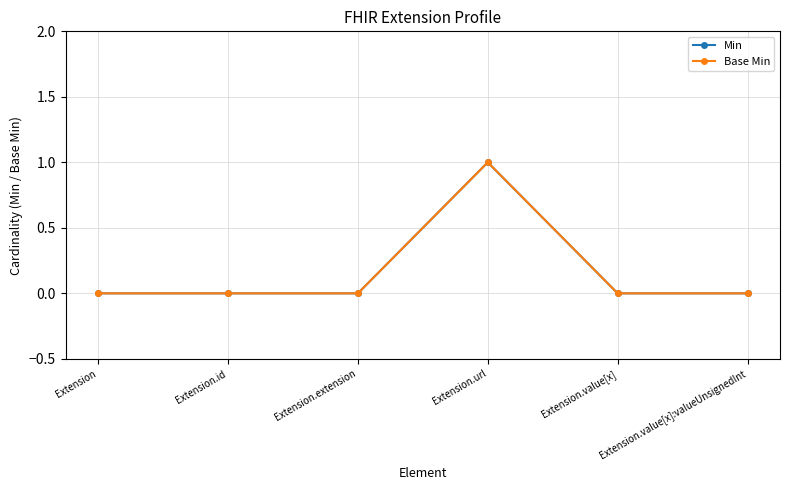

Is this an area chart (filled region under the line)?

No